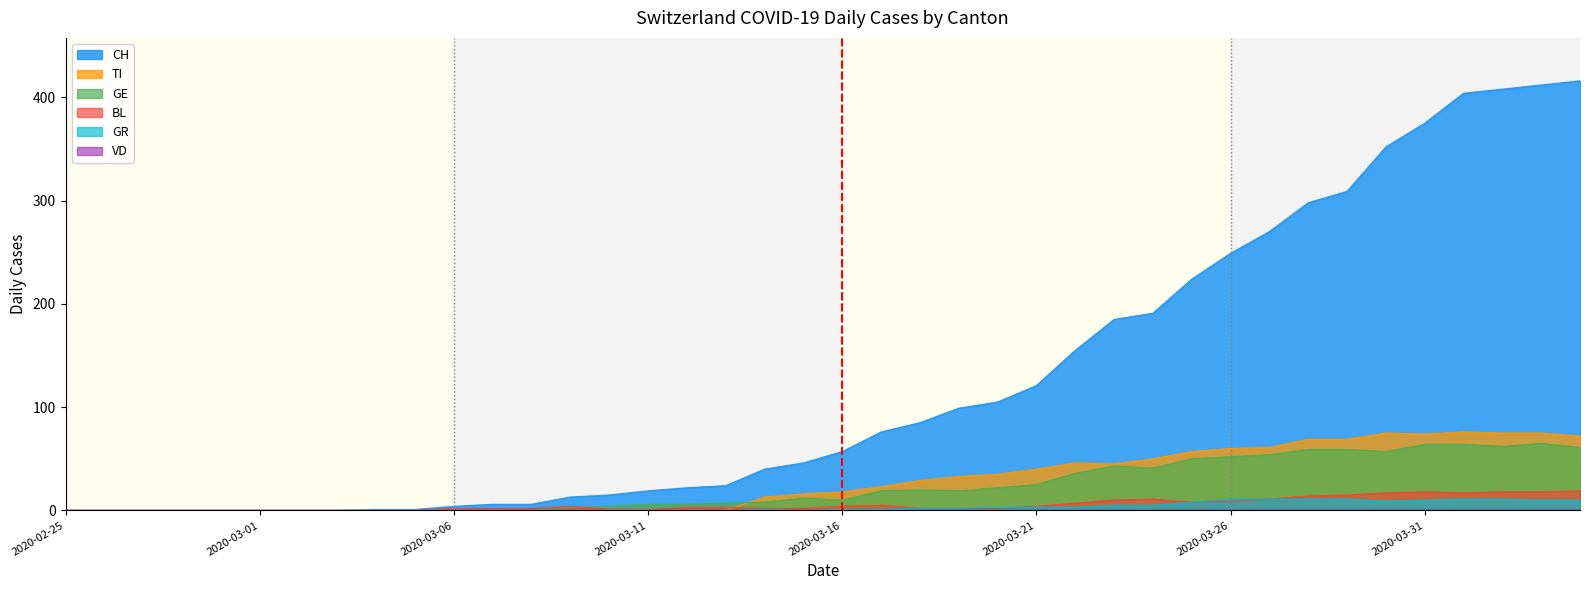

The value at 2020-03-16 is 0. True or false?

False